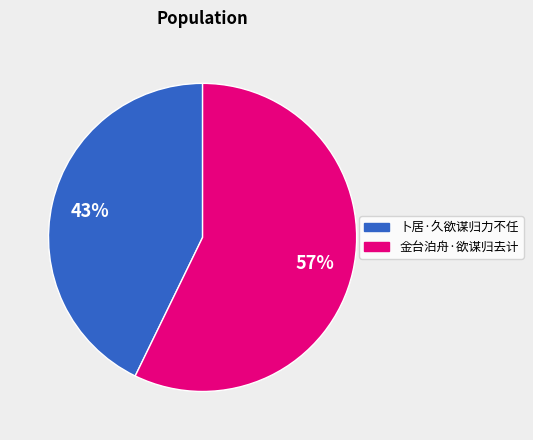

What is the smallest slice in the pie chart?

卜居·久欲谋归力不任